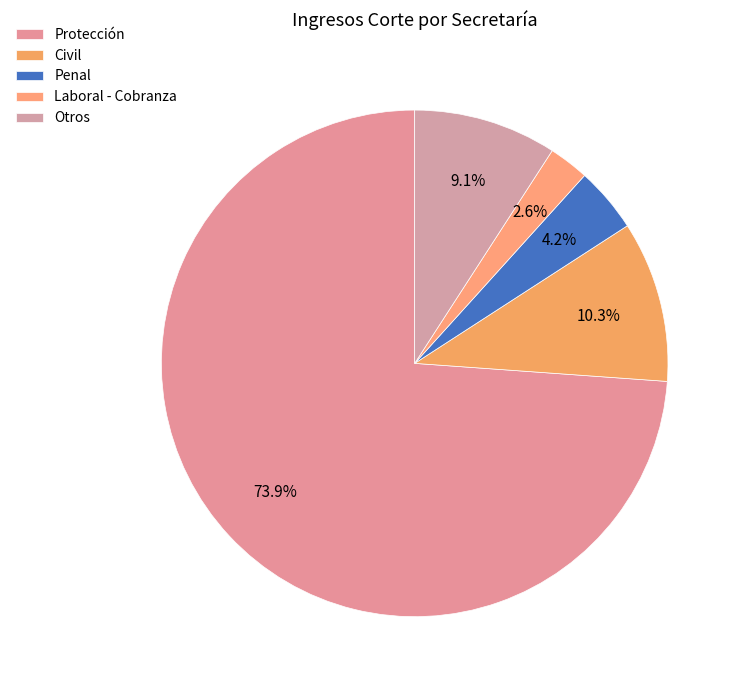

Which slice is the largest?

Protección